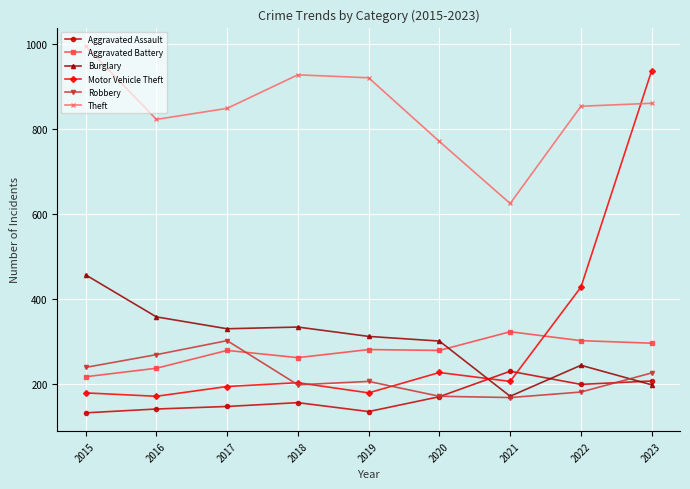

True or false: Burglary has more than 0 interior local peaks.

True